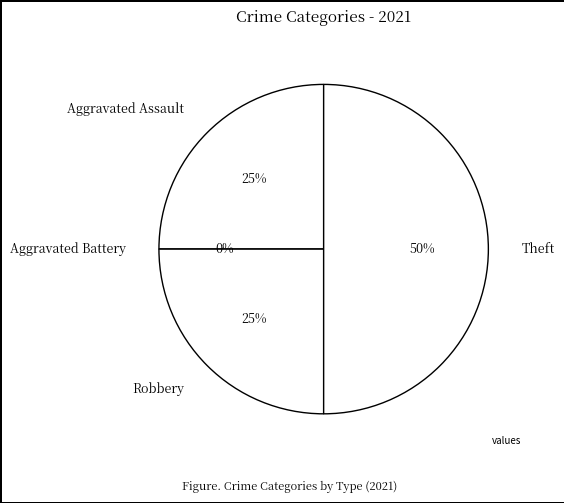

Is it true that Aggravated Assault is 25% of the pie?

True